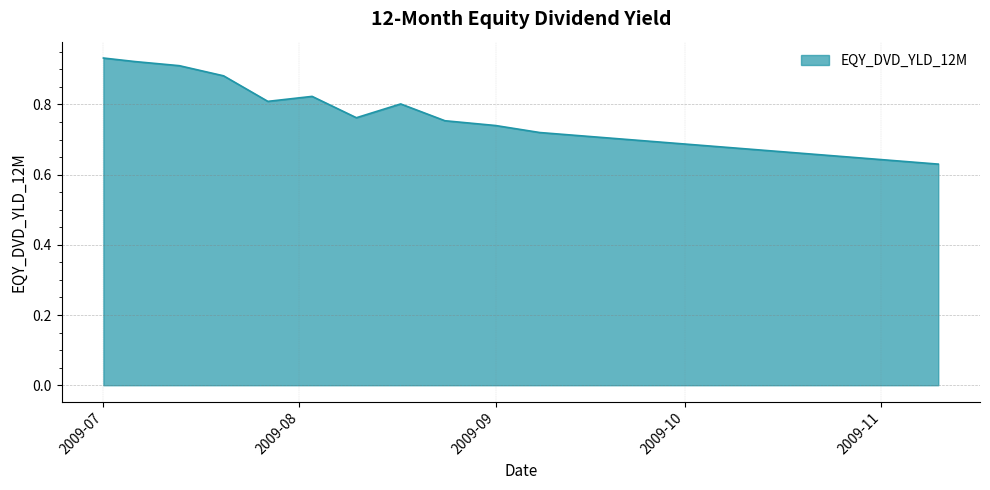

Count the values in the range 0 to 1.

20